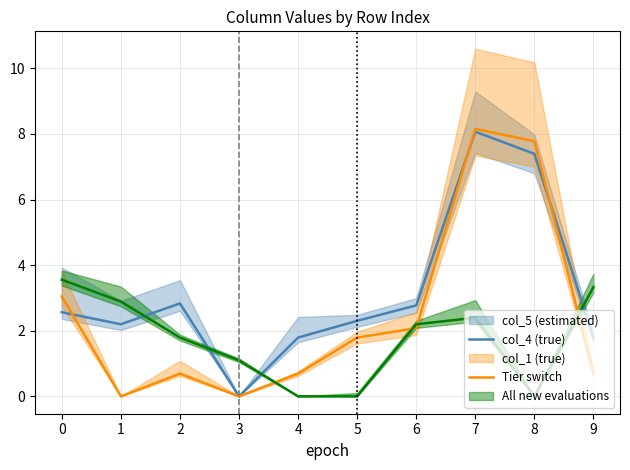

Which series changed the most between 0 and 1?

Tier switch